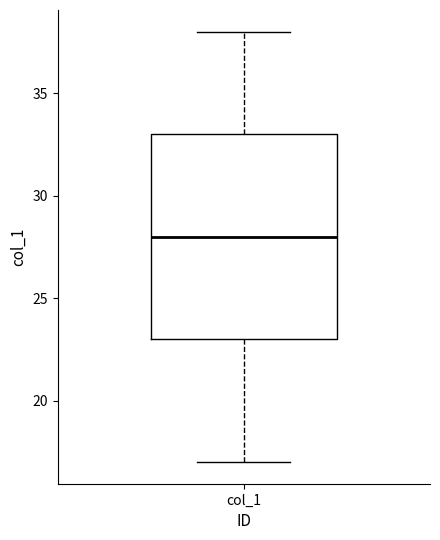

Transcribe this box plot: give where the median line is, the range the box spans, and where the two whiskers end, as read against the y-axis. The values are not printed on the chart, so give them approximately, as read against the axis.

median 28, box 23 to 33, whiskers 17 to 38